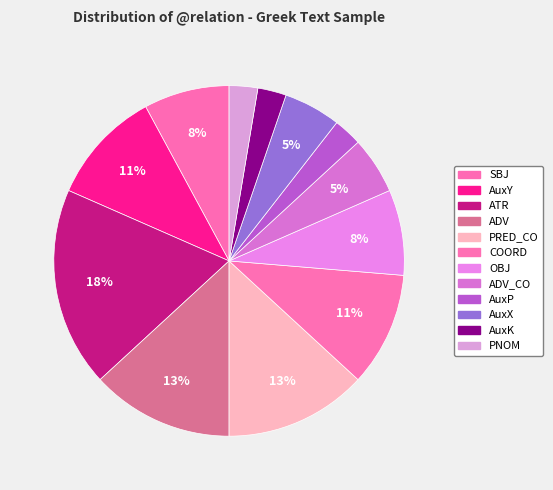

To the nearest percent, what portion does ADV represent?

13%